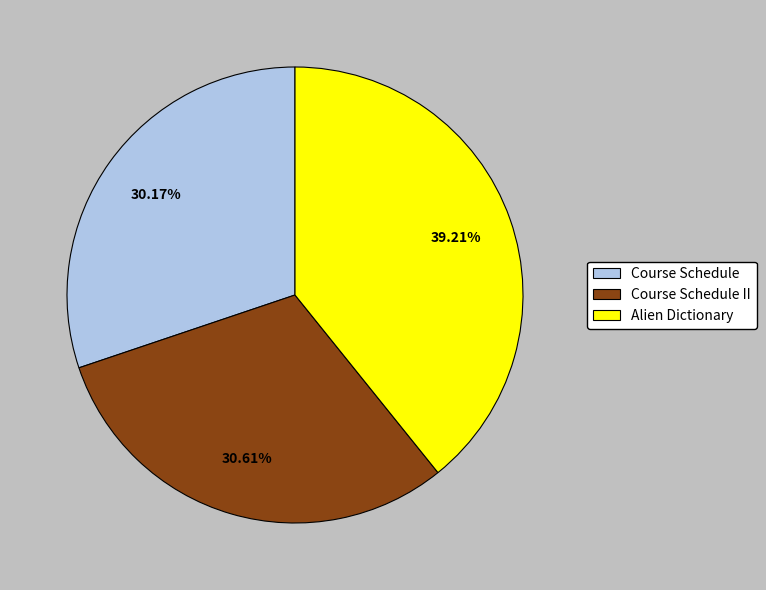

Which slice is the largest?

Alien Dictionary